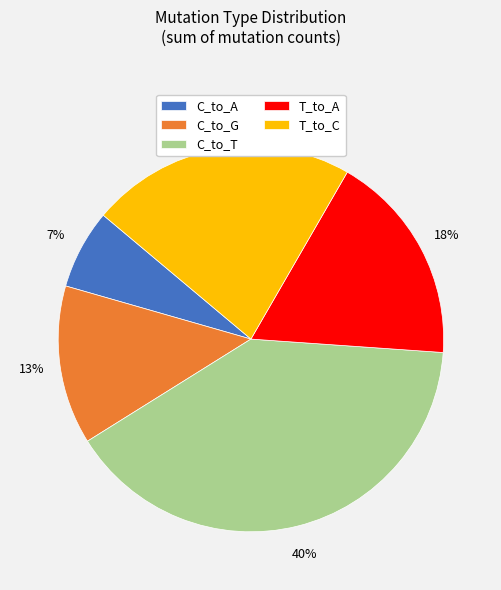

Does T_to_A represent more than half of the total?

No